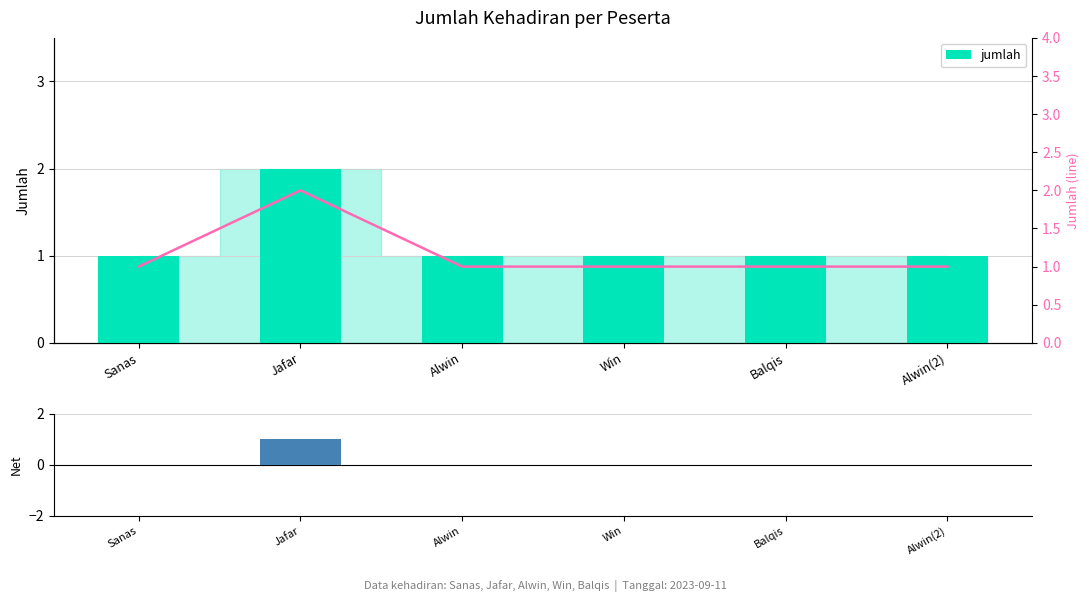

What is the difference between the maximum and minimum values in the jumlah series?

1